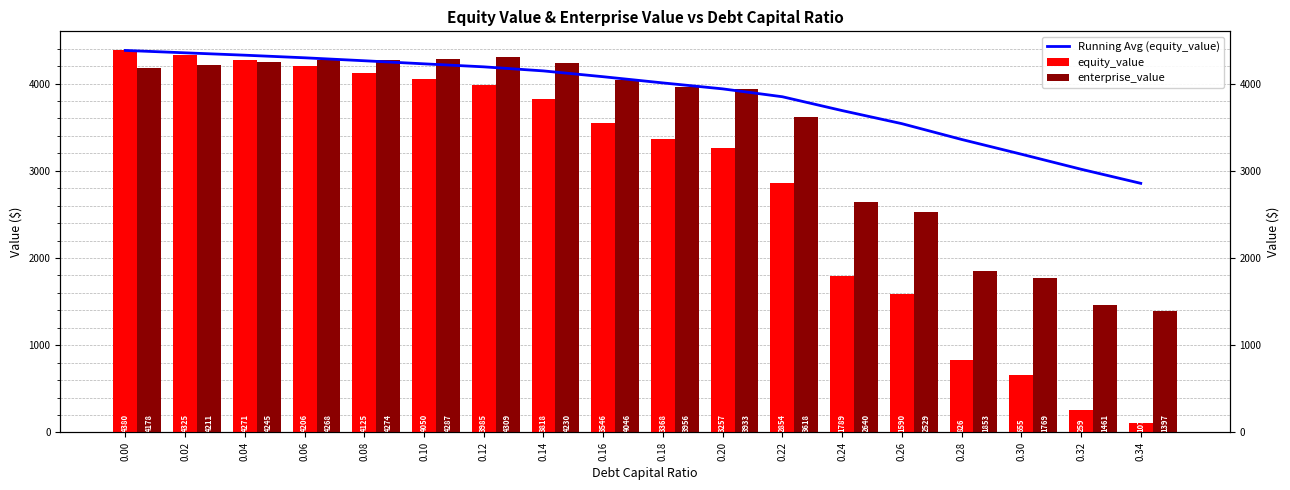

Reading left to right, list all the values displayed in this chart.

Running Avg (equity_value): 4379.6	4352.2	4325.1	4295.4	4261.3	4226.1	4191.6	4144.9	4078.3	4007.3	3939.1	3848.7	3690.2	3540.2	3359.3	3190.3	3017.8	2856.1
equity_value: 4379.6	4324.9	4270.7	4206.2	4125.0	4049.9	3984.6	3817.9	3545.6	3368.0	3257.1	2854.5	1789.0	1590.0	826.4	654.8	259.1	107.3
enterprise_value: 4178.2	4211.2	4244.7	4267.9	4274.4	4287.0	4309.5	4230.4	4045.9	3956.0	3932.7	3617.8	2640.1	2528.7	1852.9	1768.9	1460.9	1396.9